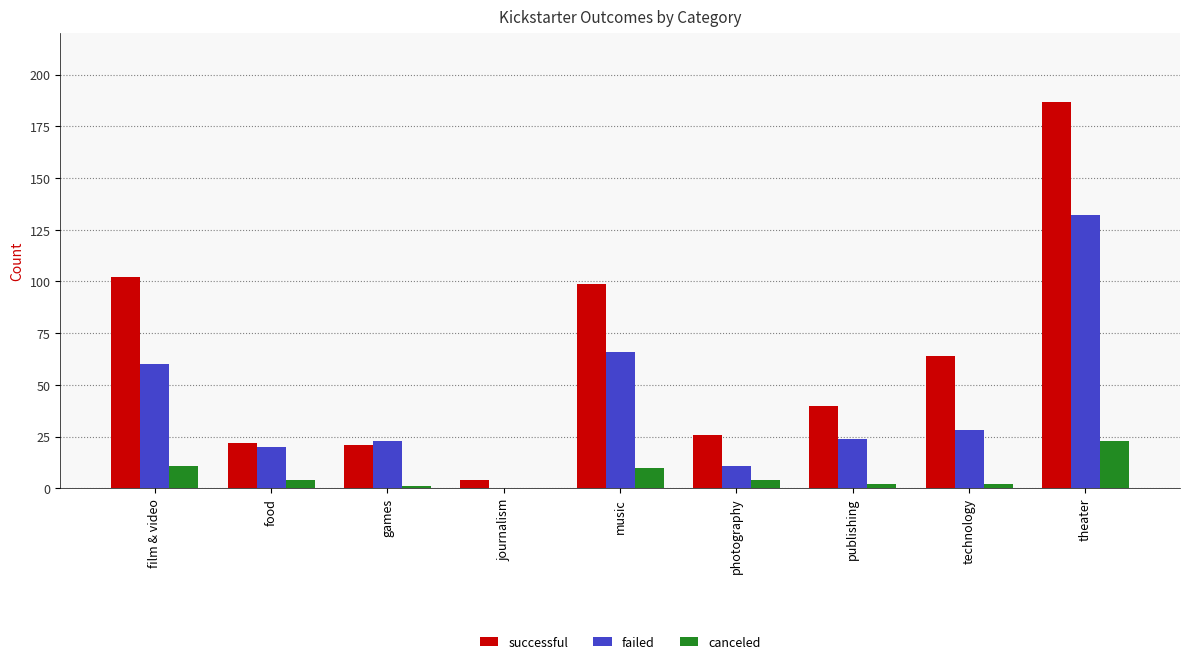

What is the difference between the canceled values at journalism and theater?

23